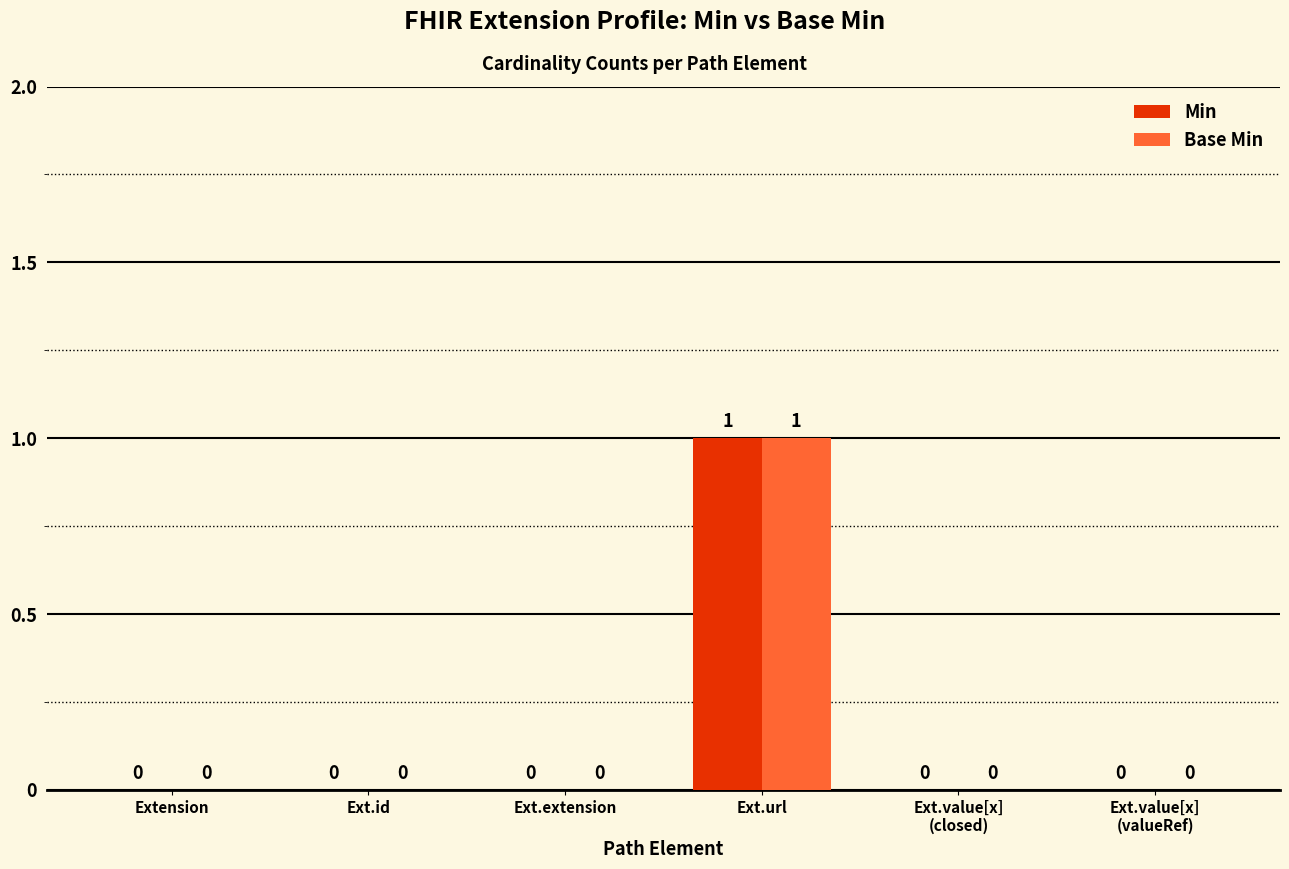

How many values in Min are above zero?

1